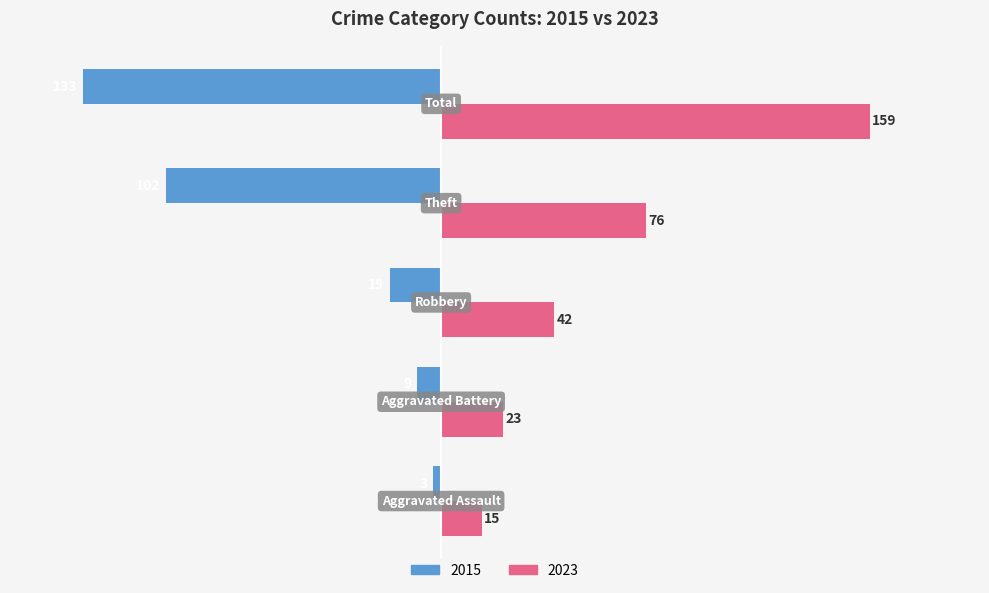

Which series has the largest total across all categories?

2023